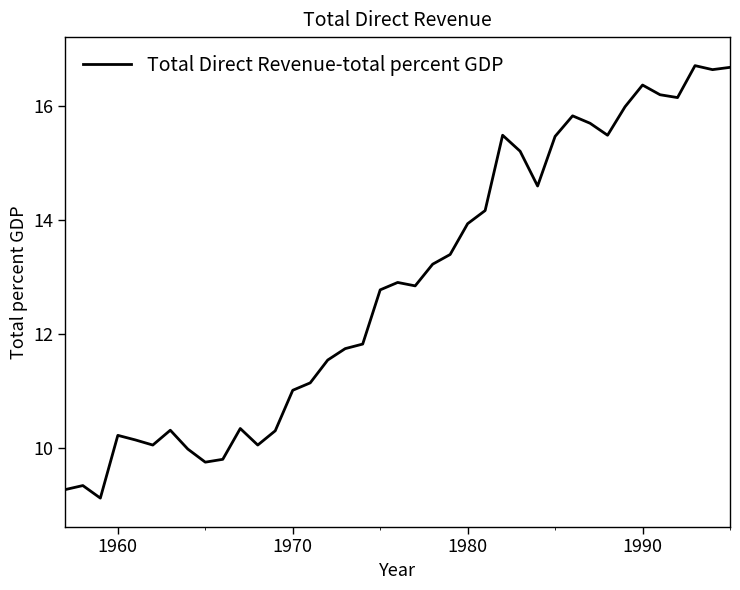

What is the difference between the maximum and minimum values?

7.6